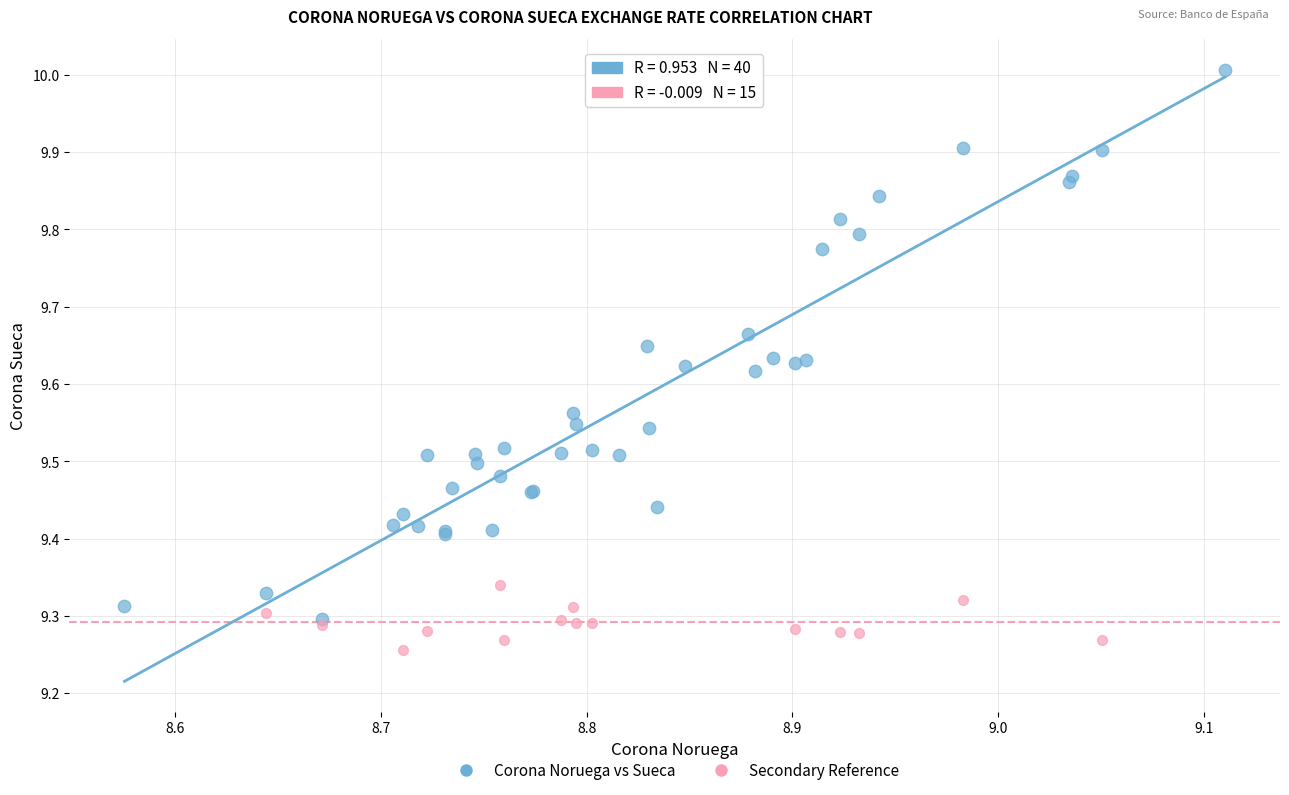

Which series contains the lowest Y value?

Secondary Reference